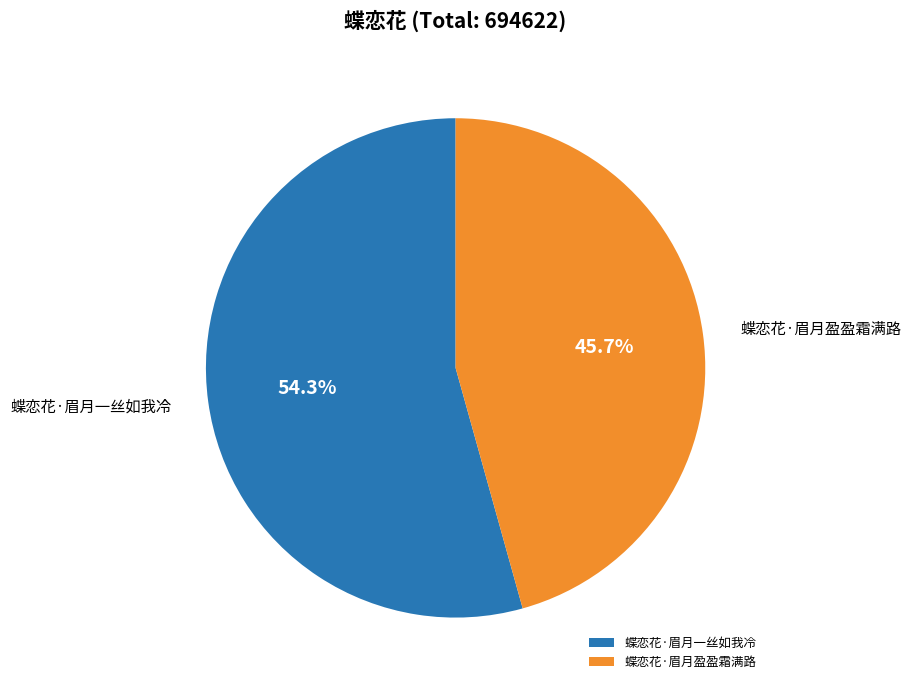

True or false: 蝶恋花·眉月一丝如我冷 accounts for 54% of the total.

True